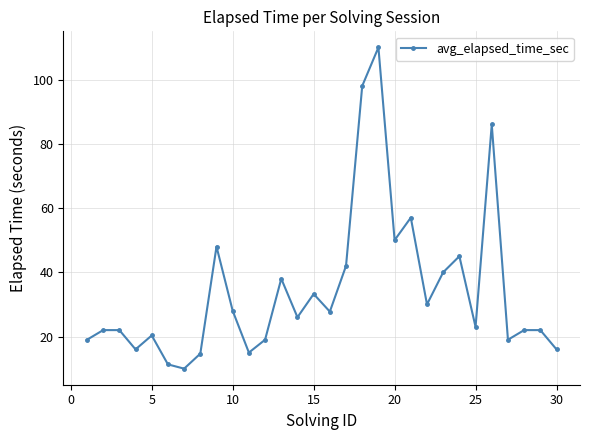

Count the number of categories in the chart.

30